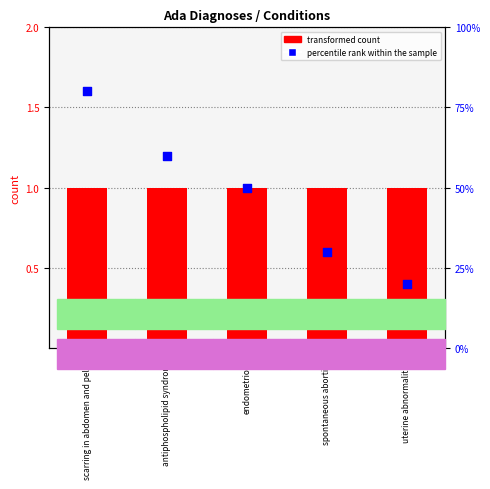

At which category is the sum across all series the highest?

scarring in abdomen and pelvis